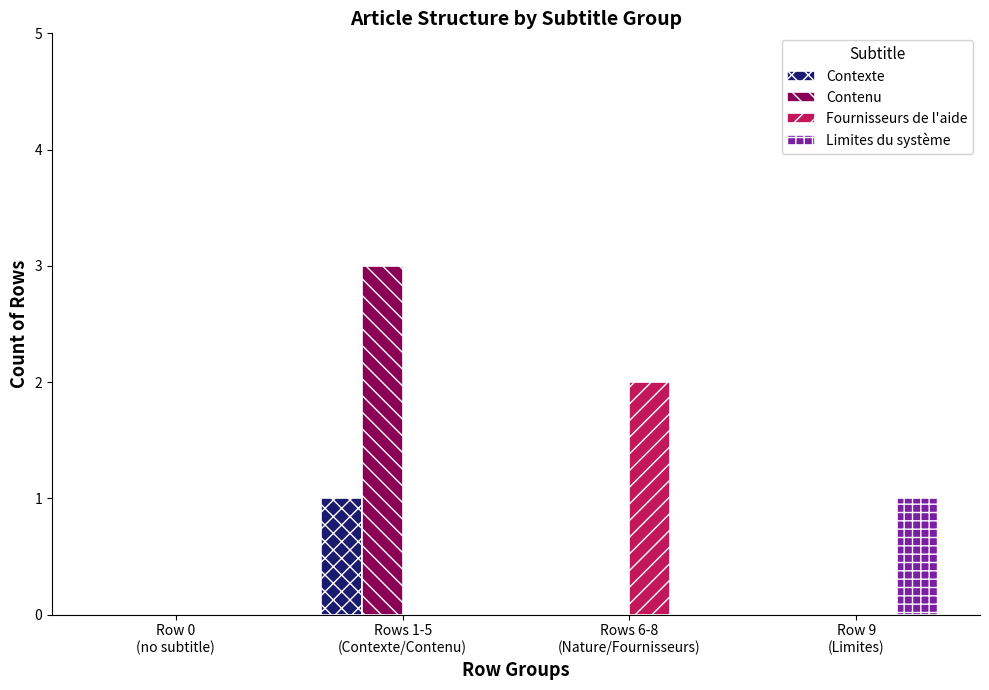

Is the value of Contenu at Rows 1-5
(Contexte/Contenu) greater than the value of Limites du système at Row 9
(Limites)?

Yes